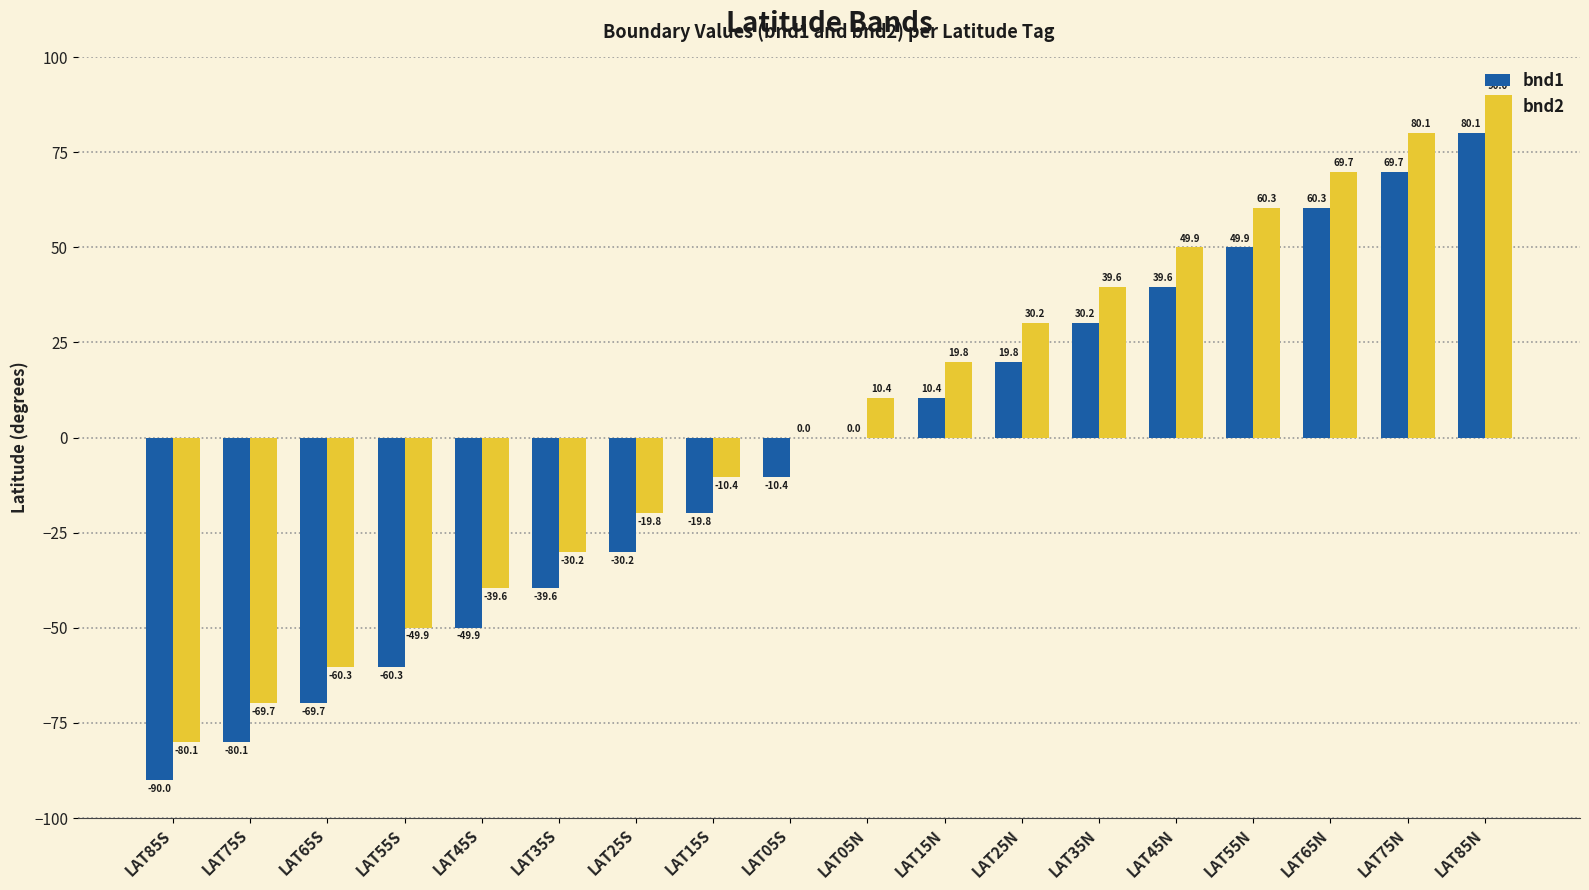

How many groups of bars are there?

18